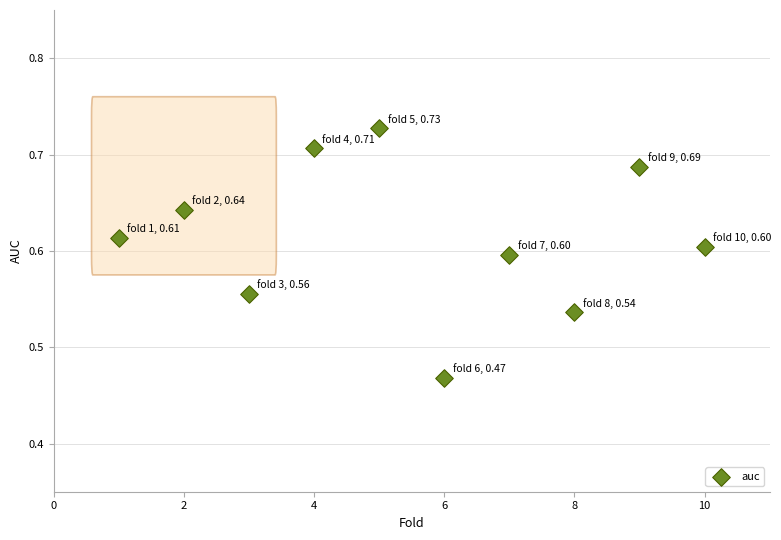

What is the range of Y values (max minus min)?

0.3